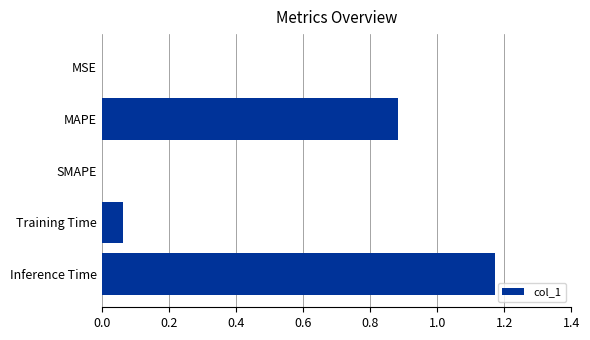

What is the sum of all values?

2.1